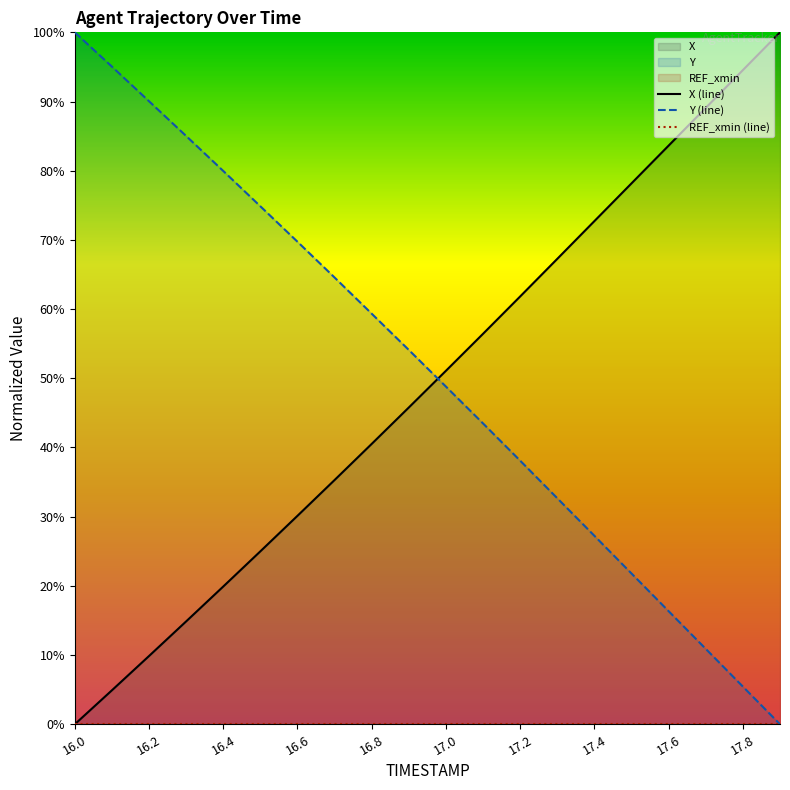

How many lines are shown in the chart?

3